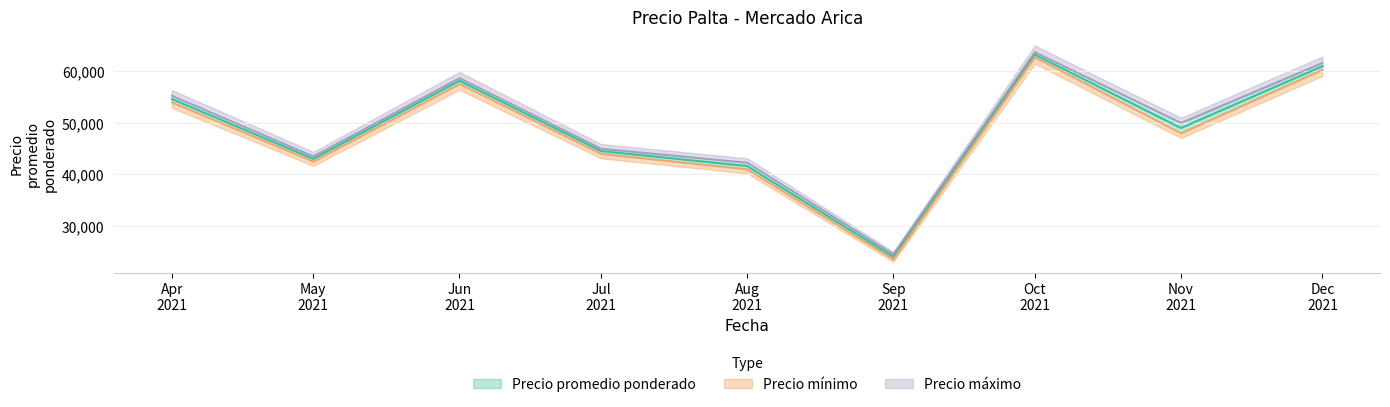

How many distinct data groups are displayed?

3